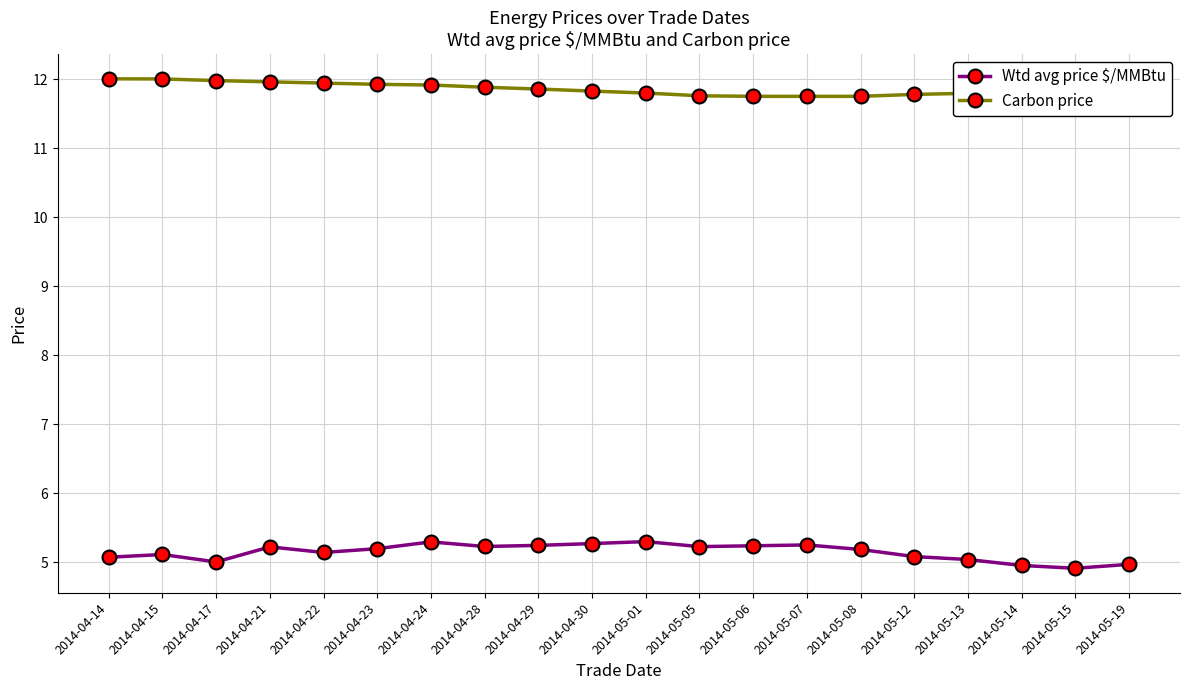

What is the difference between the maximum and minimum values in the Carbon price series?

0.3